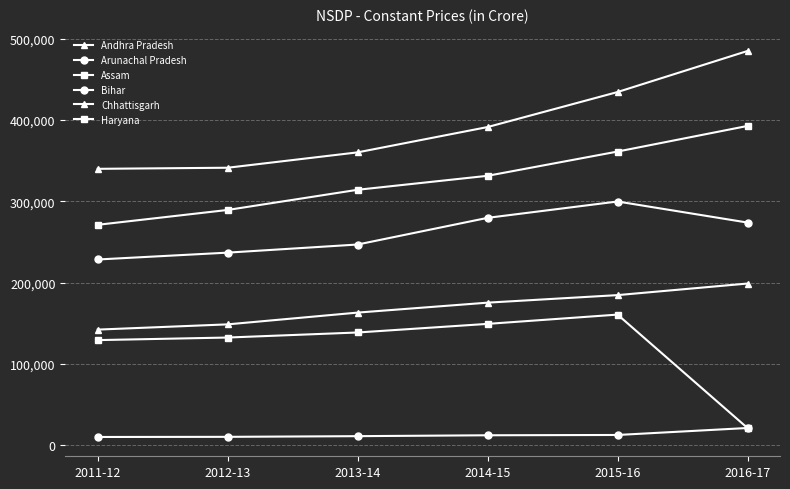

How many interior local peaks does the Bihar series have?

1